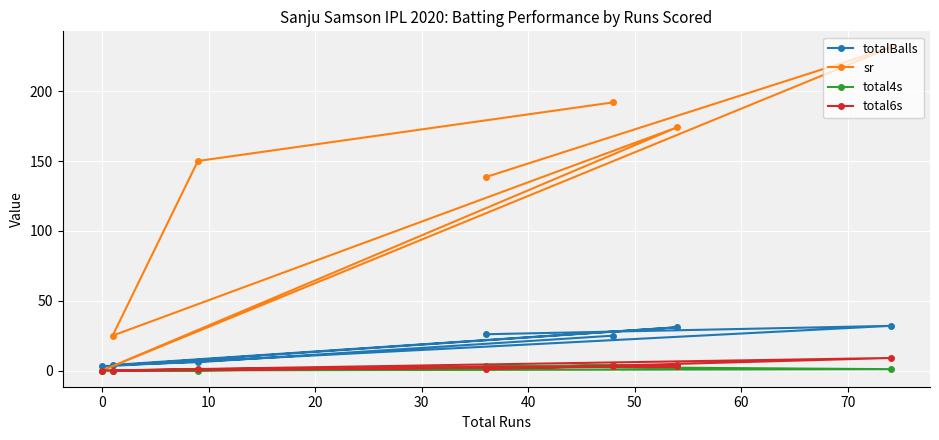

Which series has the largest total across all categories?

sr